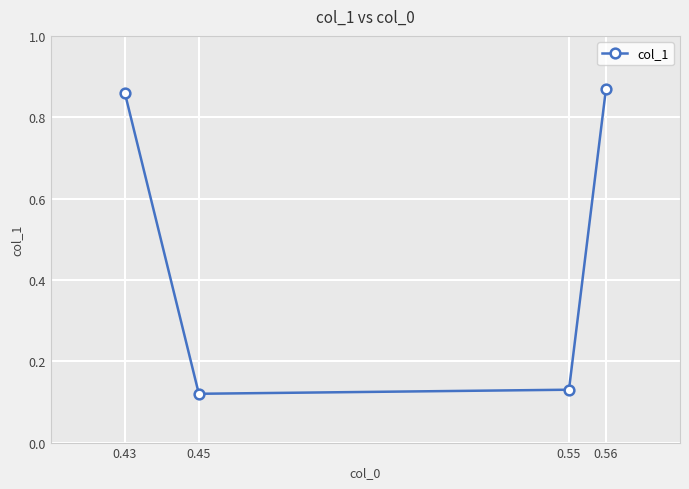

How many lines are shown in the chart?

1